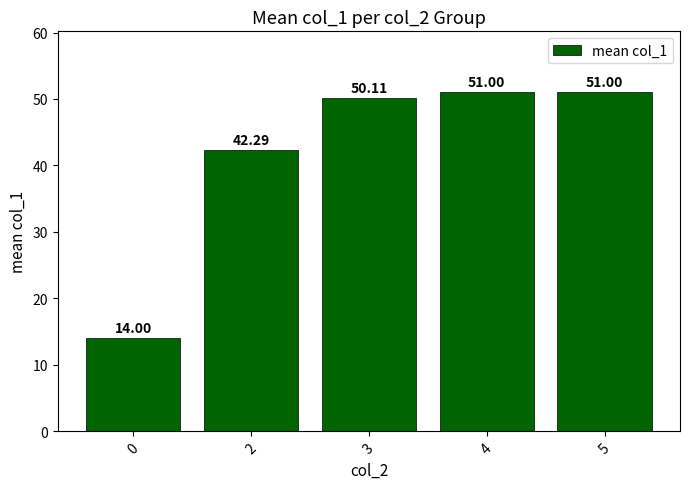

Are the bars horizontal?

No